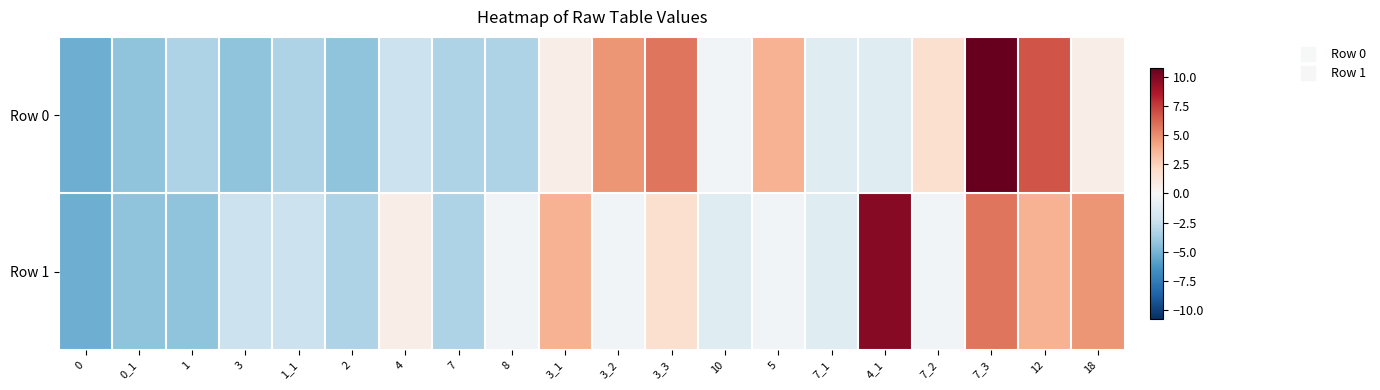

Reading left to right, list all the values displayed in this chart.

Row 0: 0=-5.3	0_1=-4.3	1=-3.3	3=-4.3	1_1=-3.3	2=-4.3	4=-2.3	7=-3.3	8=-3.3	3_1=0.7	3_2=4.7	3_3=5.7	10=-0.3	5=3.7	7_1=-1.3	4_1=-1.3	7_2=1.7	7_3=10.7	12=6.7	18=0.7
Row 1: 0=-5.3	0_1=-4.3	1=-4.3	3=-2.3	1_1=-2.3	2=-3.3	4=0.7	7=-3.3	8=-0.3	3_1=3.7	3_2=-0.3	3_3=1.7	10=-1.3	5=-0.3	7_1=-1.3	4_1=9.7	7_2=-0.3	7_3=5.7	12=3.7	18=4.7